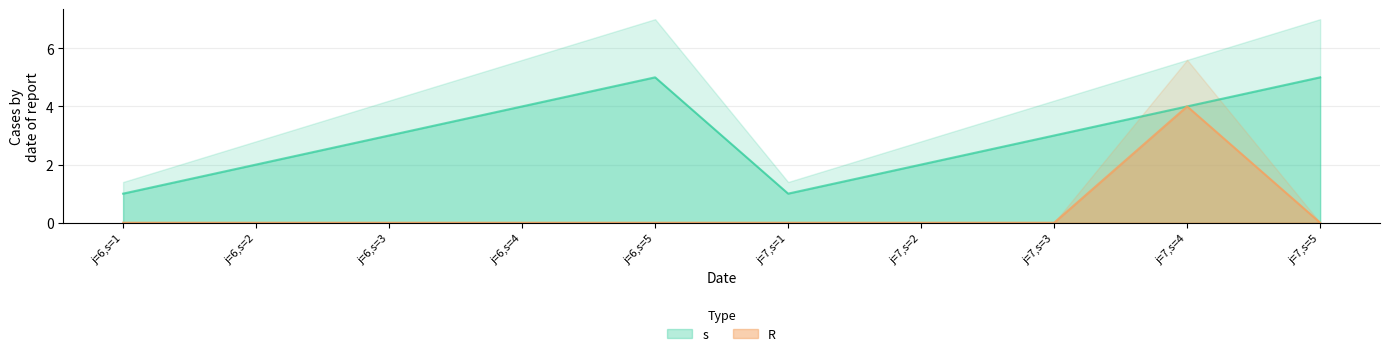

At which label is s closest to 3?

j=6,s=3